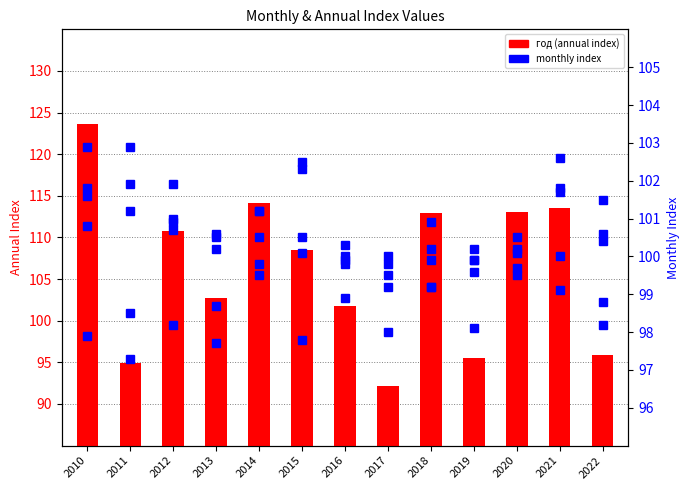

What is the average value of the август series?

100.2